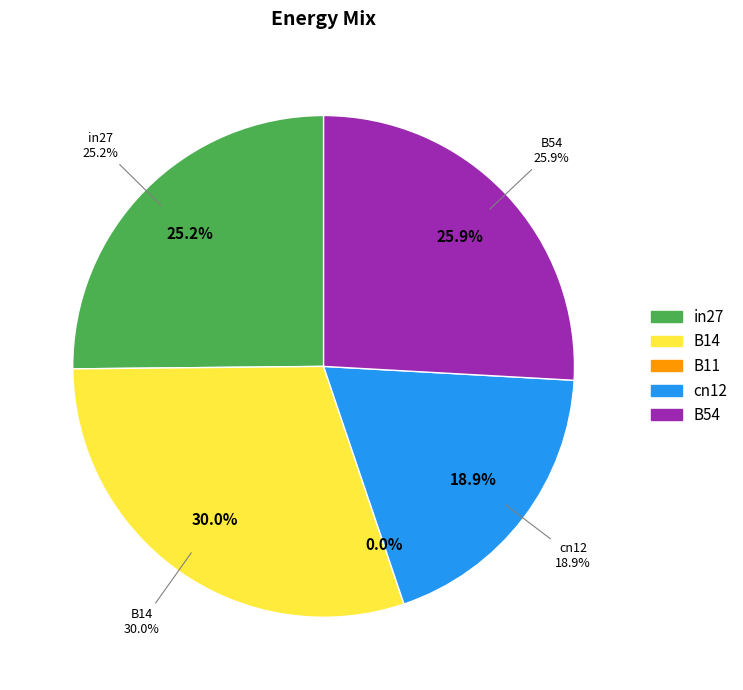

Which category has the biggest portion of the pie?

B14